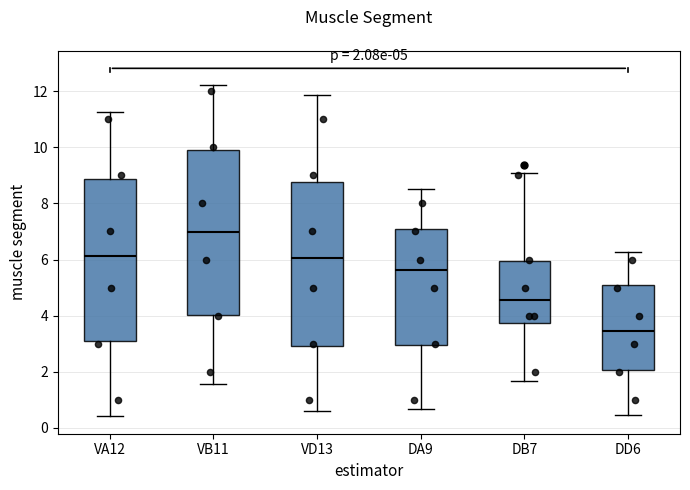

Which box's median line is the highest?

VB11